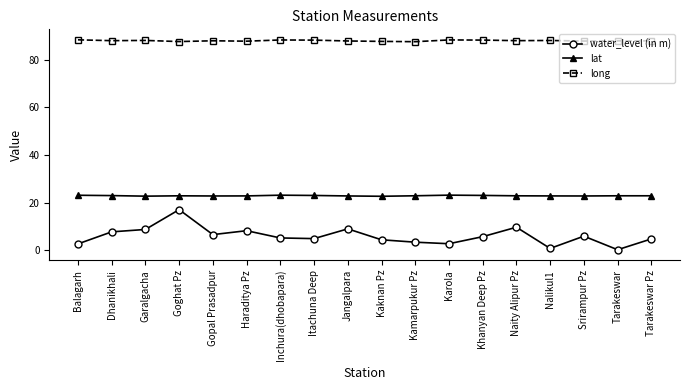

The long series shows 37.9 at Balagarh. True or false?

False